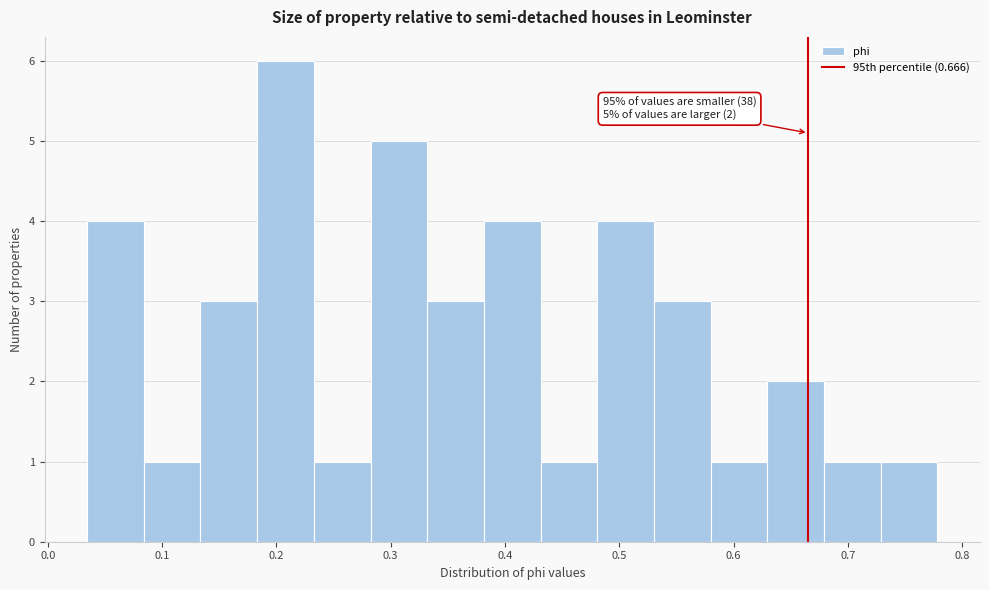

Over which range of the x-axis is the bar tallest?

0.18 to 0.23